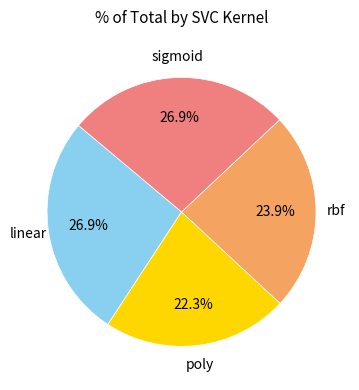

Is the sum of rbf and sigmoid greater than half?

Yes